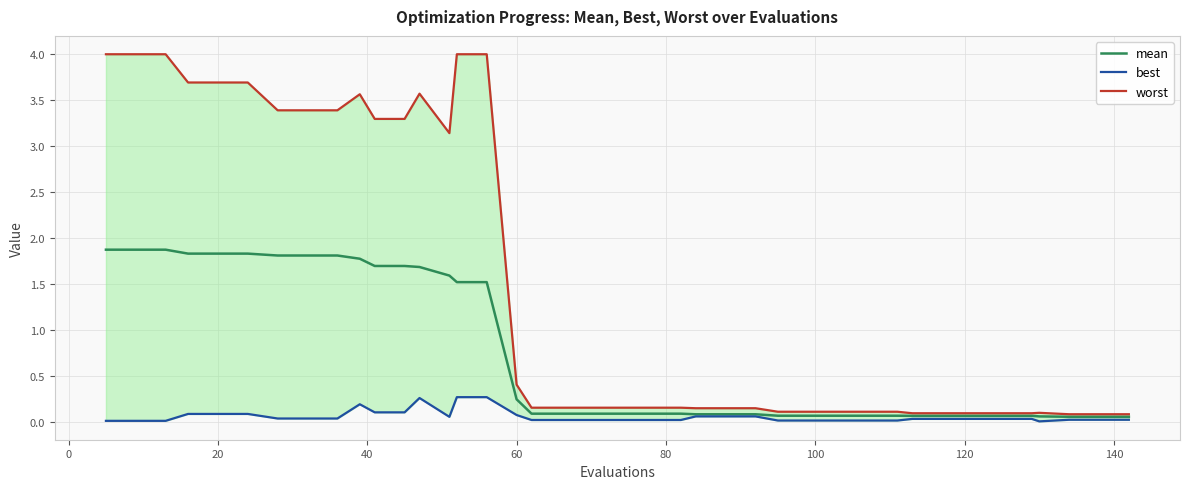

True or false: best and worst cross at least once.

False